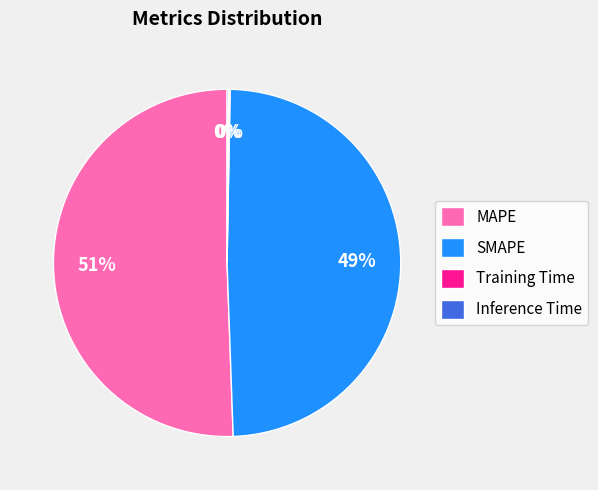

To the nearest percent, what is the average slice percentage?

25%